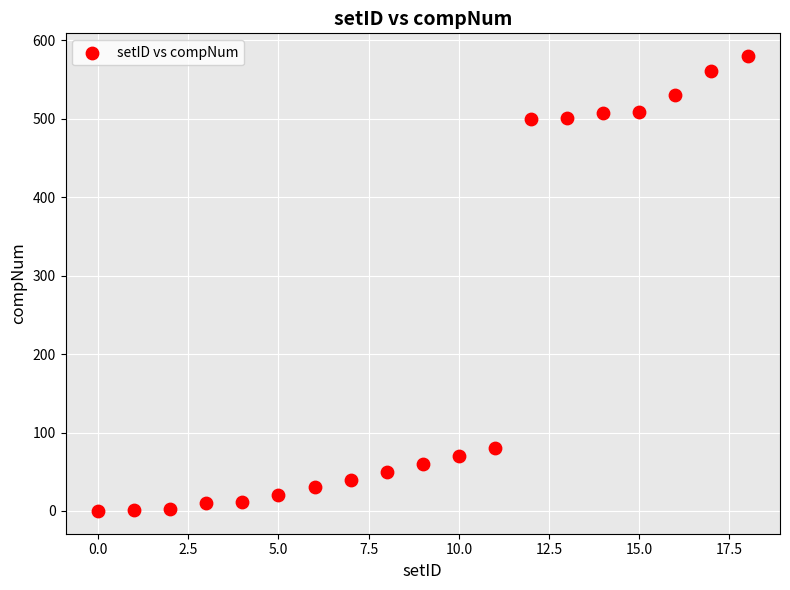

What is the range of Y values (max minus min)?

580